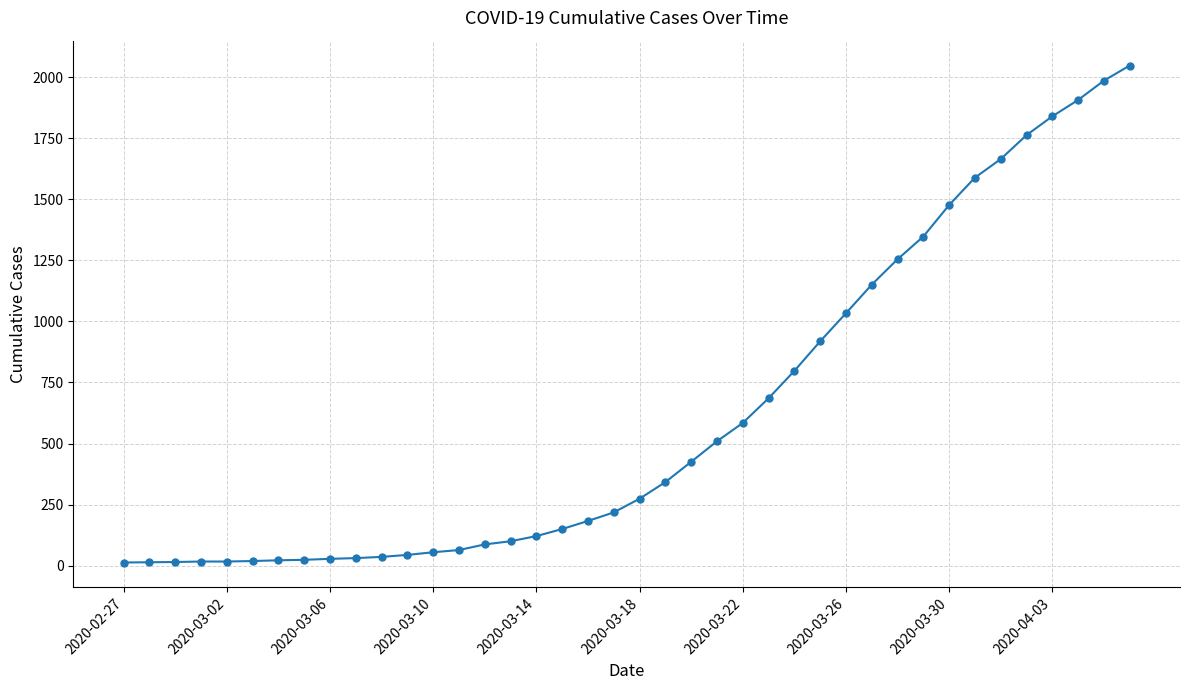

What is the sum of all values?

24843